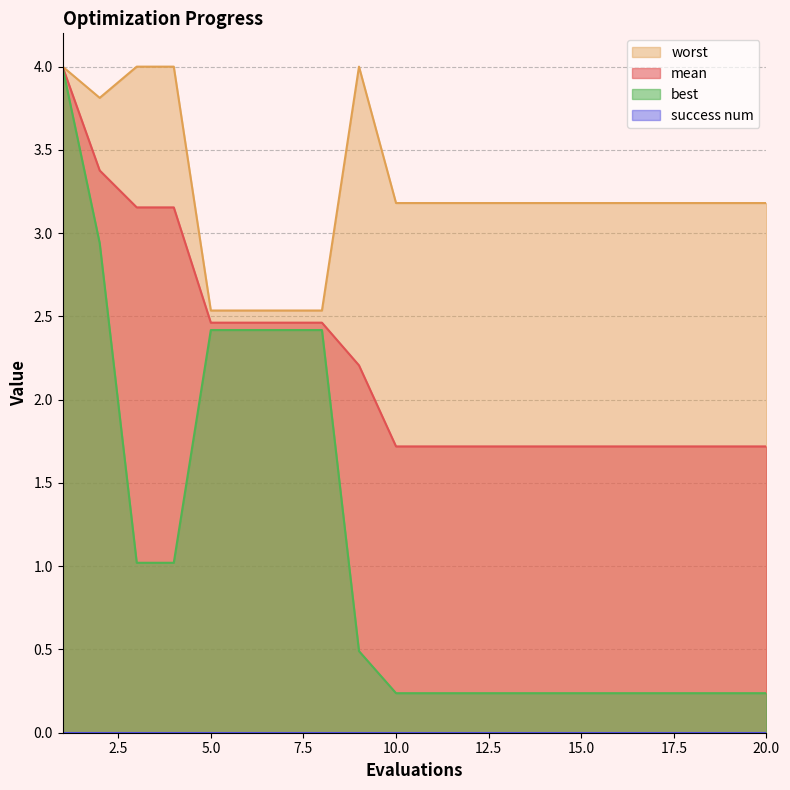

What is the value of the mean point at the 1st from the left?

4.0